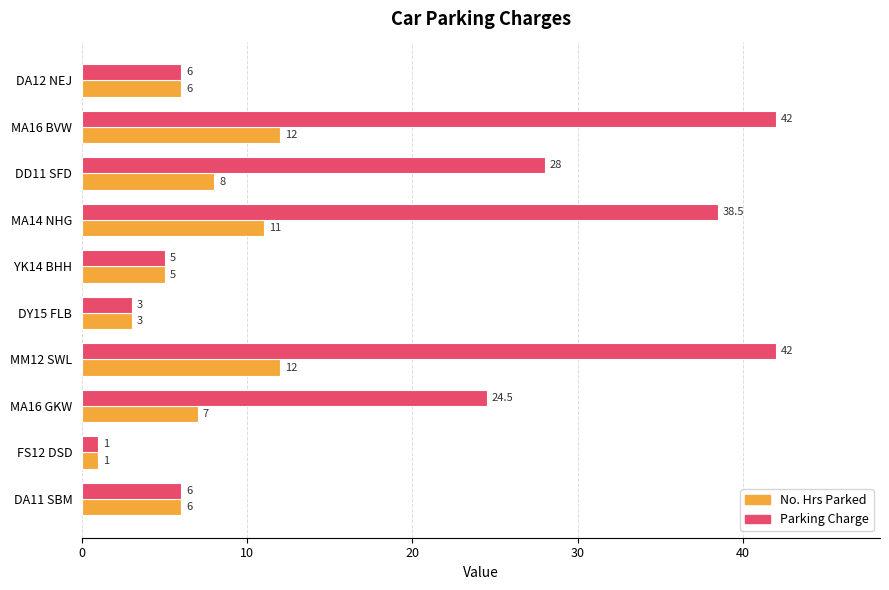

What is the approximate value of Parking Charge at FS12 DSD?

1.0